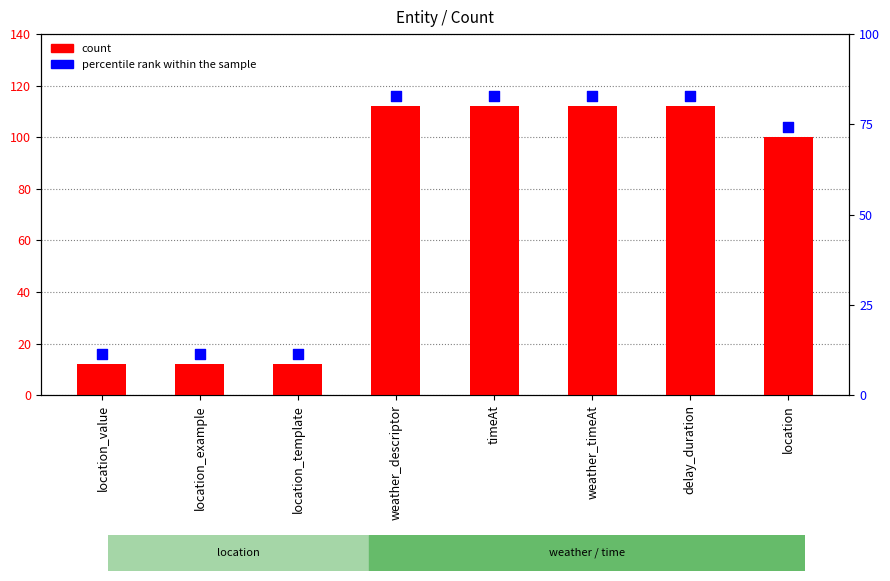

Which series has the largest Y range (max minus min)?

count